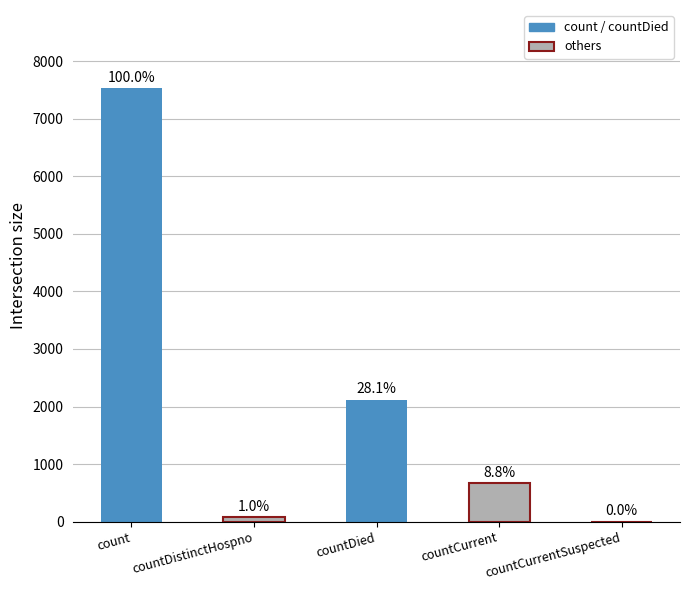

True or false: the data shows 1138 at countCurrent.

False